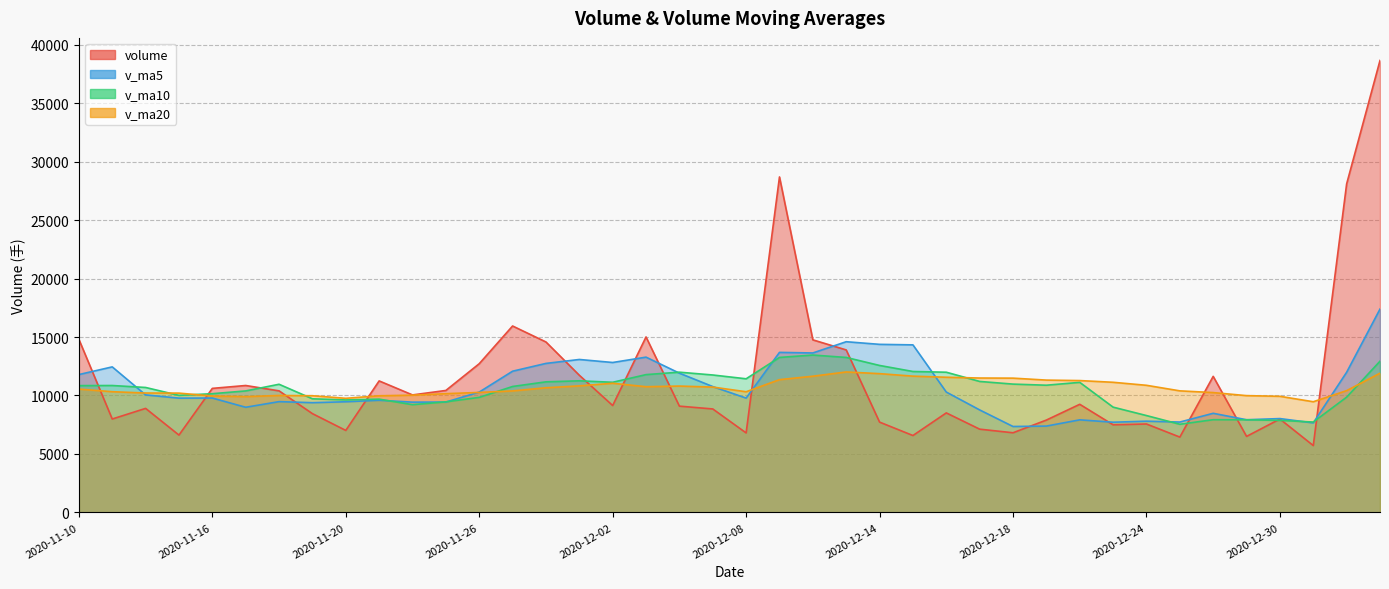

Where is v_ma5 nearest to the value 12371?

2020-11-11